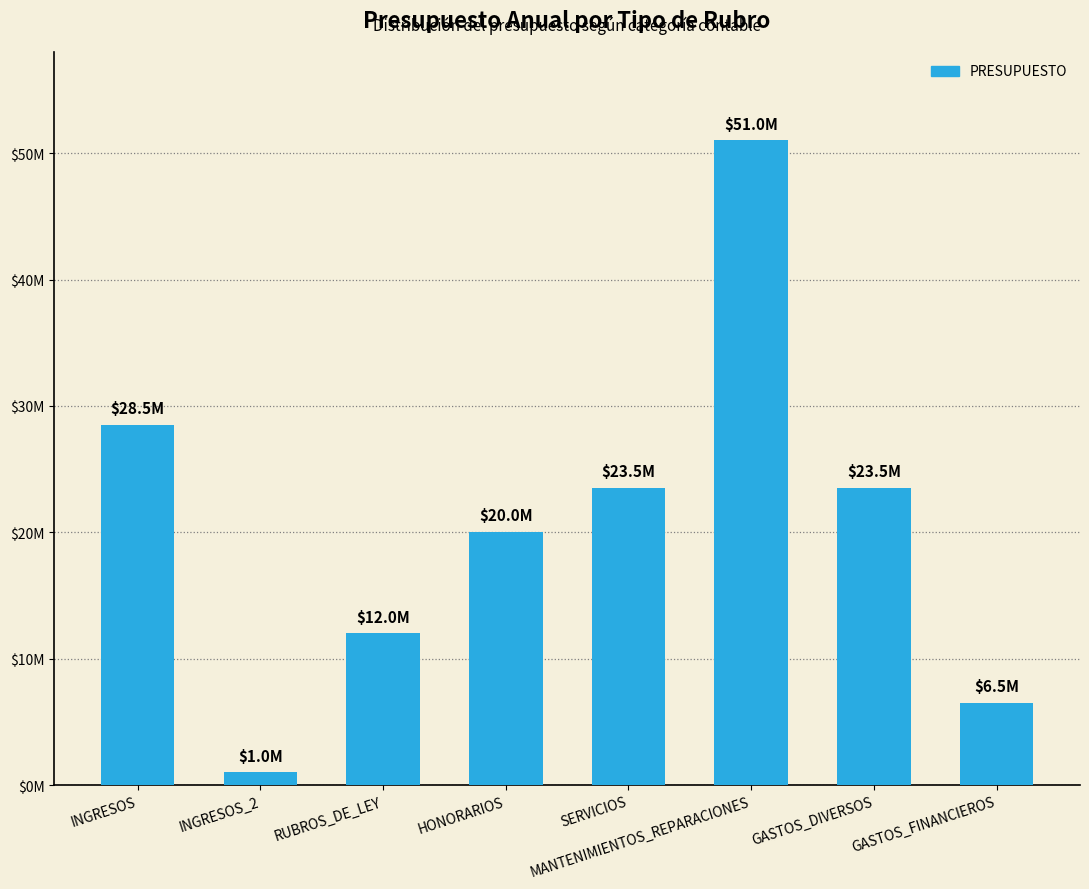

Rank the categories by value from highest to lowest.

MANTENIMIENTOS_REPARACIONES, INGRESOS, SERVICIOS, GASTOS_DIVERSOS, HONORARIOS, RUBROS_DE_LEY, GASTOS_FINANCIEROS, INGRESOS_2